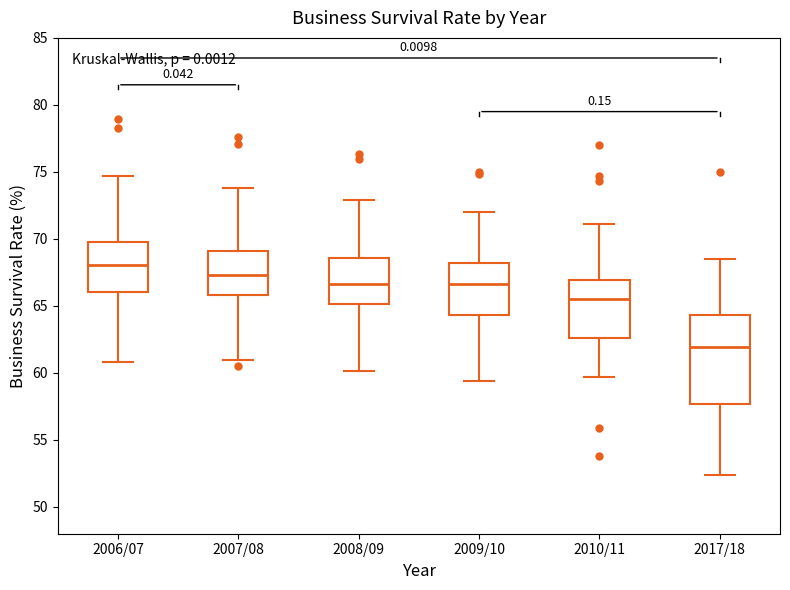

Where does the median line of the box for 2010/11 sit on the y-axis? The values are not printed on the chart, so give them approximately, as read against the axis.

65.5